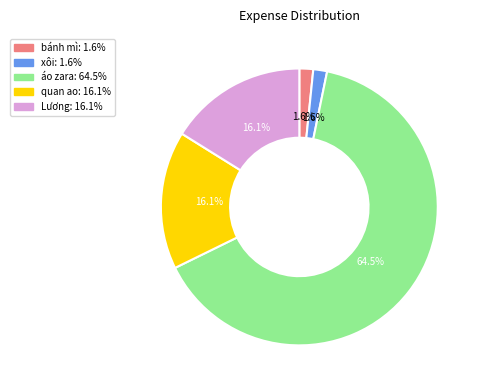

Approximately how many times larger is the value at xôi compared to bánh mì?

1.0